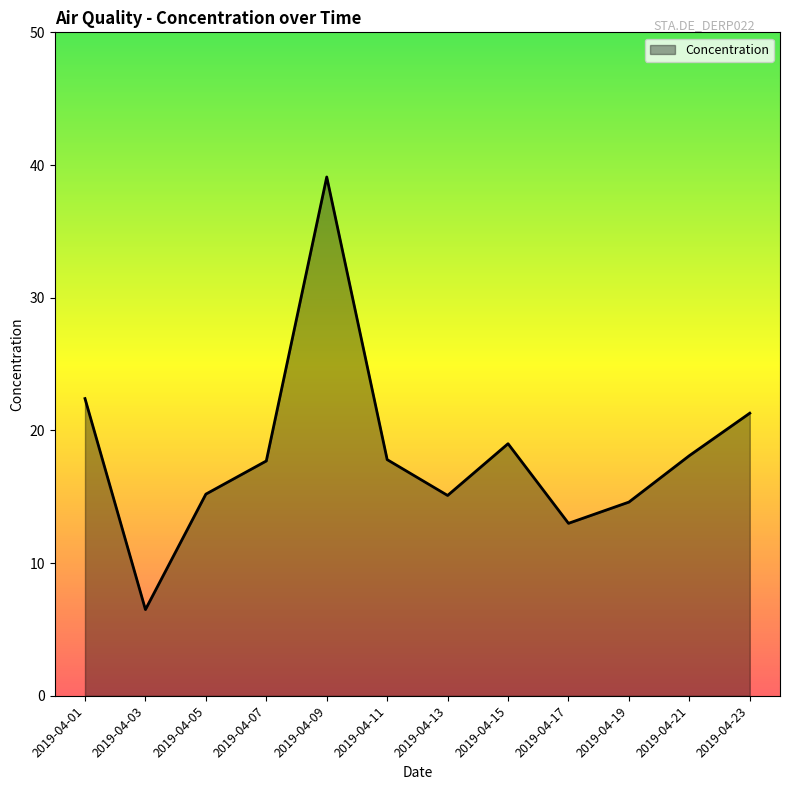

What value does the data have at 2019-04-15?

19.0